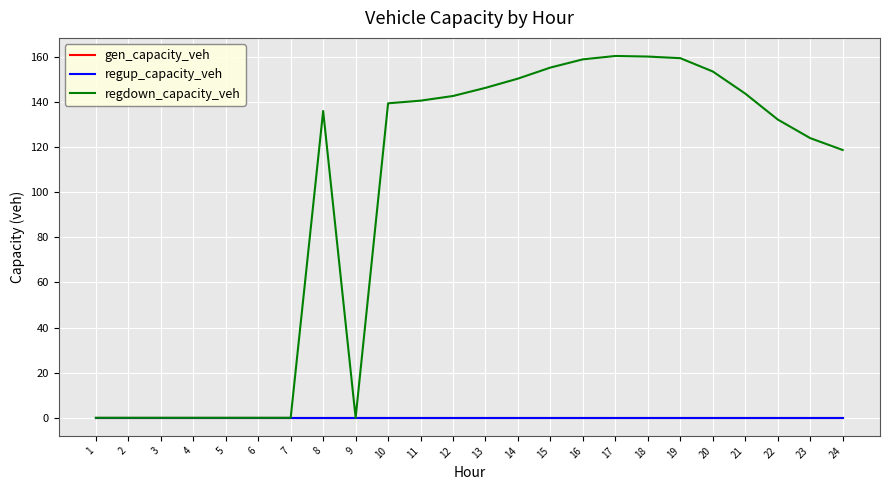

Reading left to right, what are all the values shown in this chart?

gen_capacity_veh: 1=0.0	2=0.0	3=0.0	4=0.0	5=0.0	6=0.0	7=0.0	8=0.0	9=0.0	10=0.0	11=0.0	12=0.0	13=0.0	14=0.0	15=0.0	16=0.0	17=0.0	18=0.0	19=0.0	20=0.0	21=0.0	22=0.0	23=0.0	24=0.0
regup_capacity_veh: 1=0.0	2=0.0	3=0.0	4=0.0	5=0.0	6=0.0	7=0.0	8=0.0	9=0.0	10=0.0	11=0.0	12=0.0	13=0.0	14=0.0	15=0.0	16=0.0	17=0.0	18=0.0	19=0.0	20=0.0	21=0.0	22=0.0	23=0.0	24=0.0
regdown_capacity_veh: 1=0.0	2=0.0	3=0.0	4=0.0	5=0.0	6=0.0	7=0.0	8=136.0	9=0.0	10=139.4	11=140.6	12=142.7	13=146.3	14=150.4	15=155.3	16=158.9	17=160.4	18=160.2	19=159.4	20=153.5	21=143.7	22=132.2	23=124.0	24=118.7